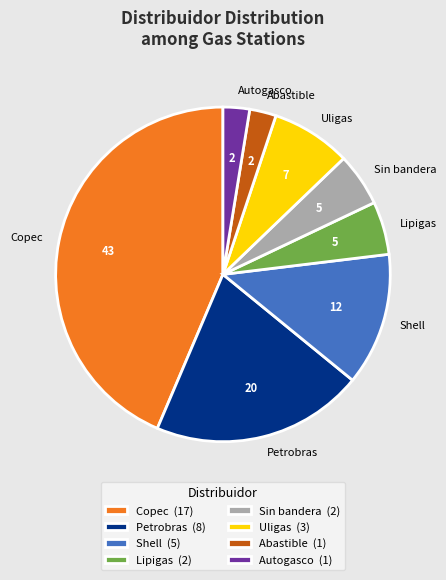

Between Lipigas and Uligas, which is larger?

Uligas